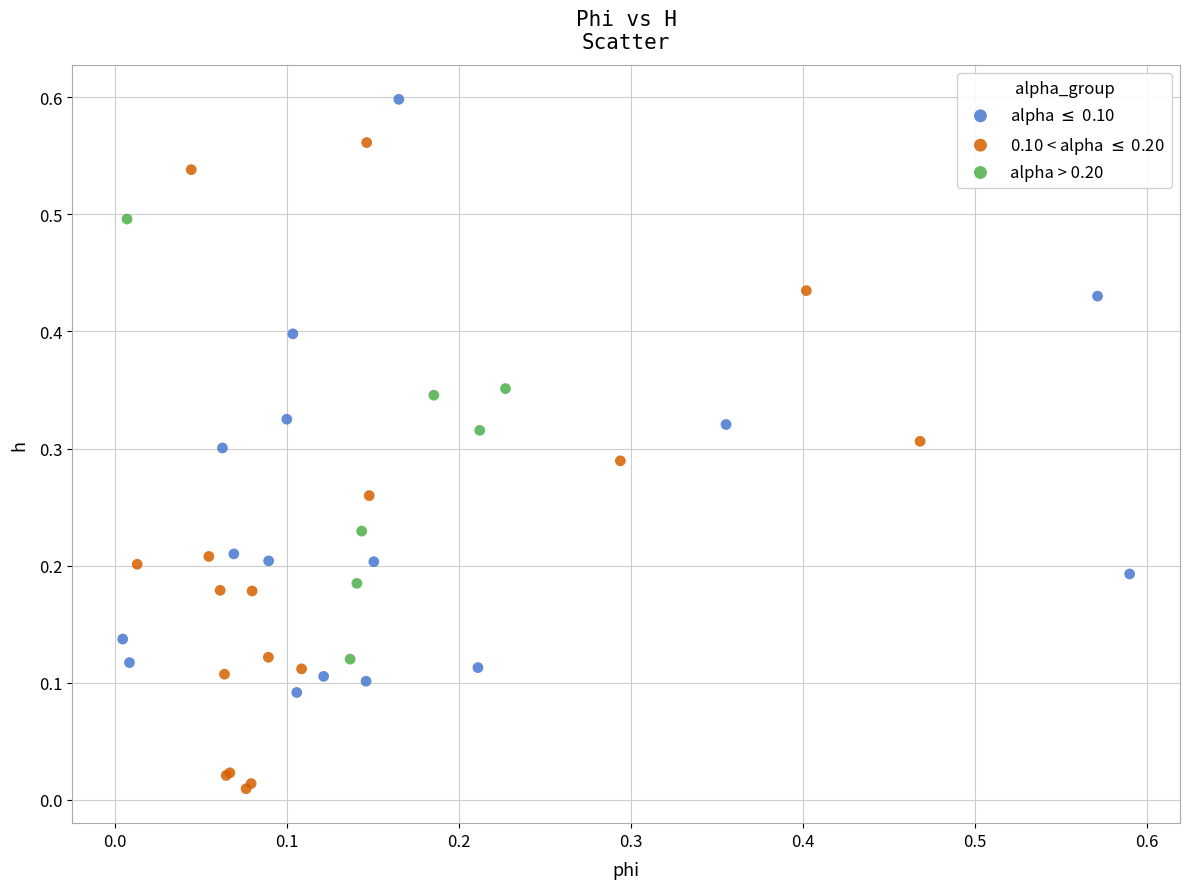

Which series has the widest spread of Y values?

0.10 < alpha $\leq$ 0.20